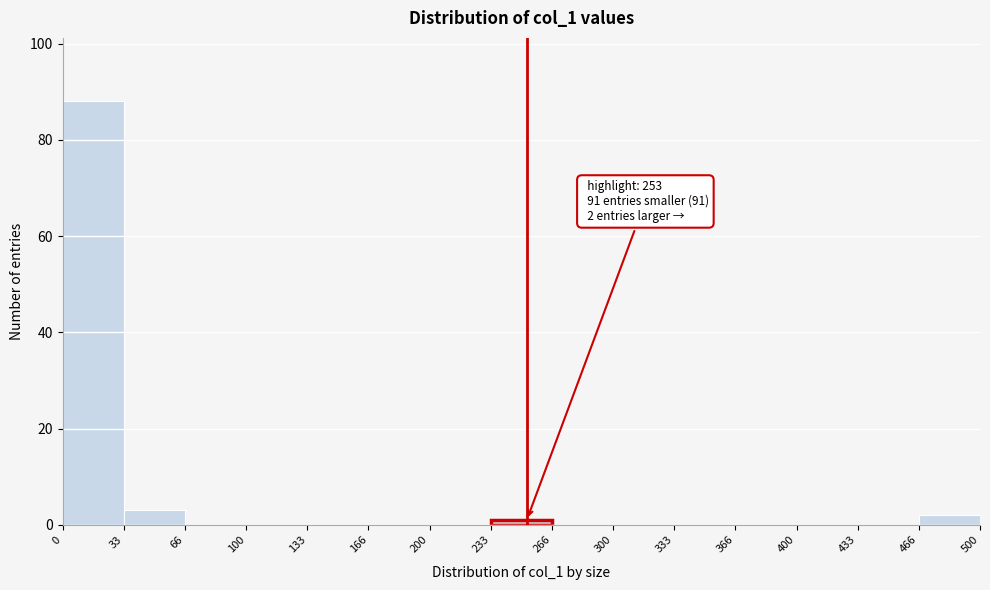

Which range on the x-axis has the tallest bar?

0 to 33